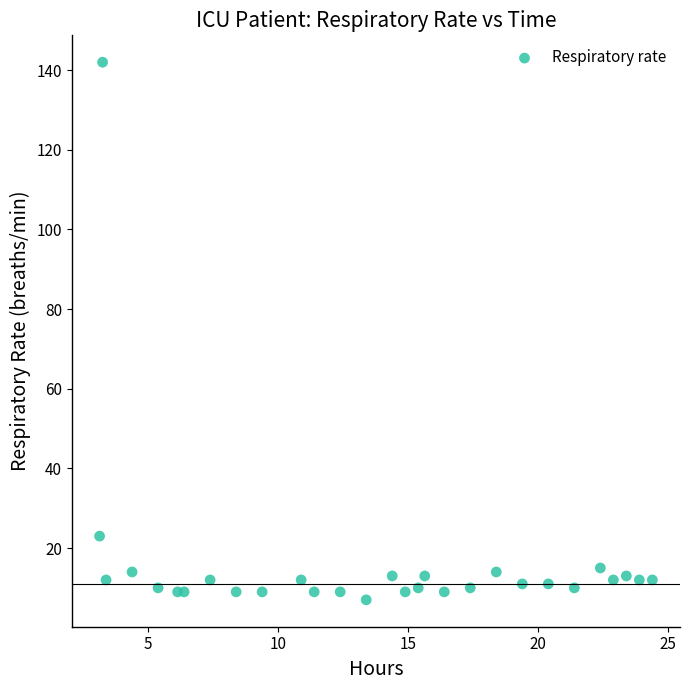

What is the range of Y values (max minus min)?

135